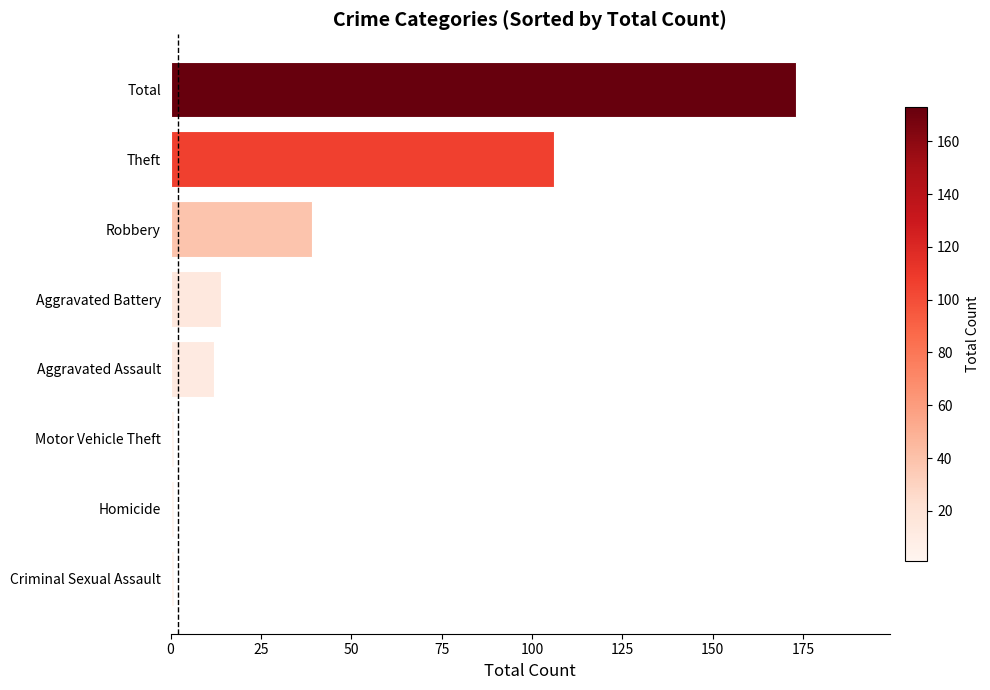

What is the difference between the maximum and minimum values?

172